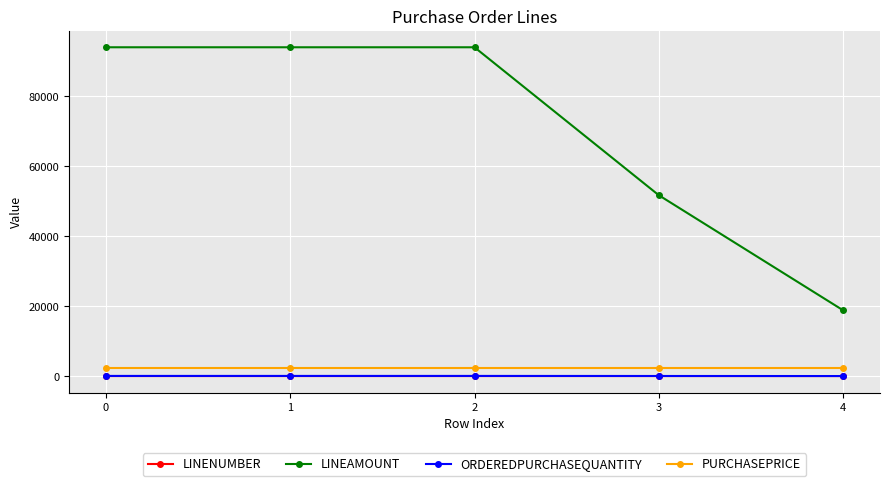

Which series has the largest range (max minus min)?

LINEAMOUNT